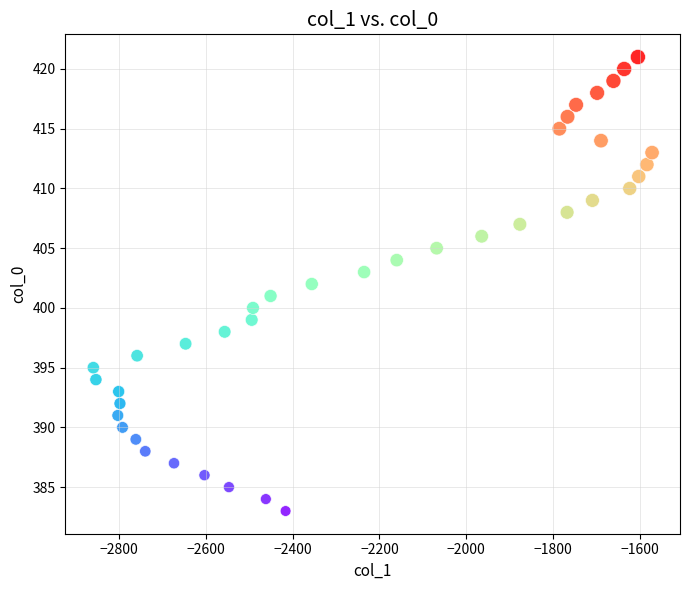

What is the range of Y values (max minus min)?

38